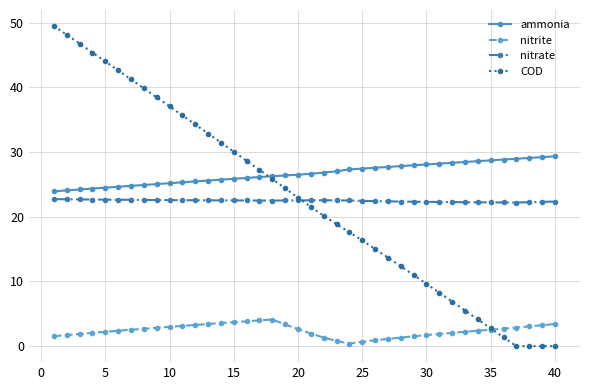

Which series has the largest total across all categories?

ammonia